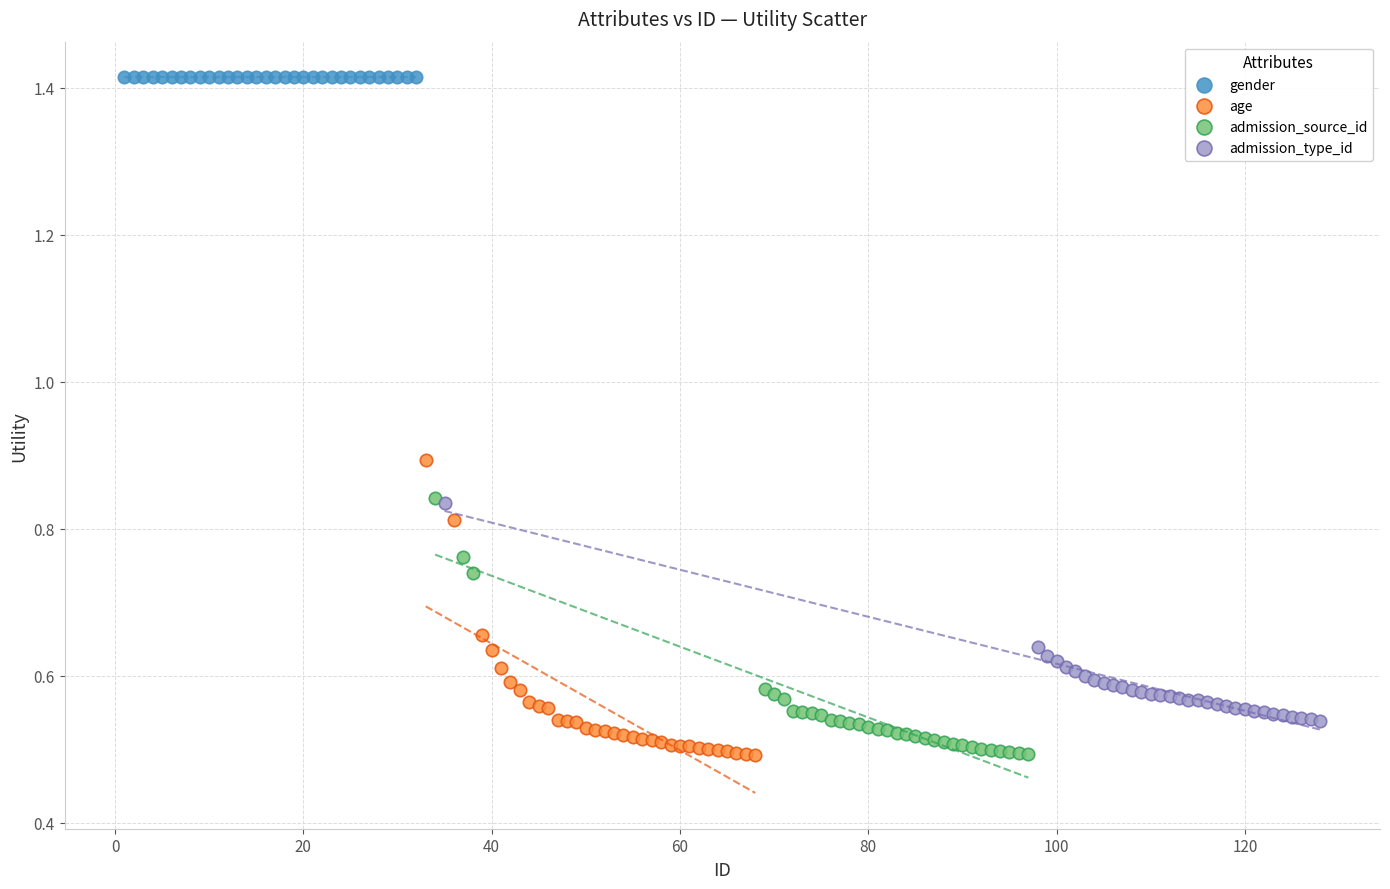

Which series reaches the maximum Y coordinate?

gender